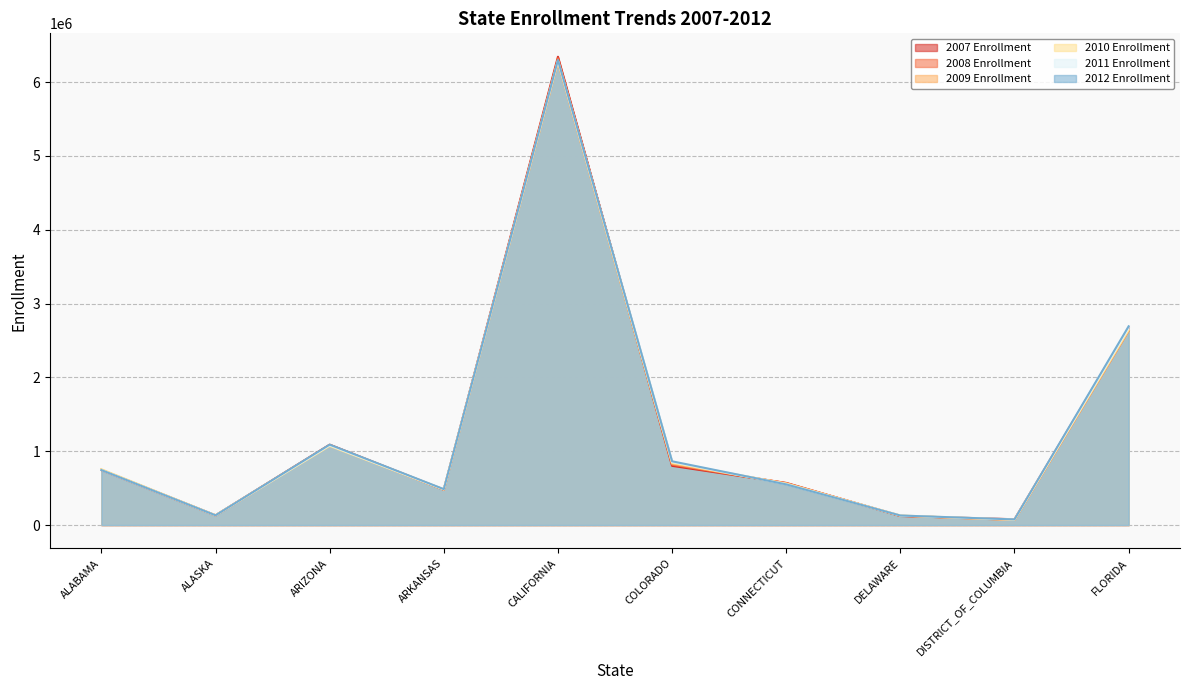

Reading right to left, what are all the values shown in this chart?

2007 Enrollment: 2666811	78422	122574	570626	801867	6343471	479016	1087447	131029	744865
2008 Enrollment: 2631020	68681	125430	567198	818443	6322528	478965	1087817	130662	745668
2009 Enrollment: 2634522	69433	126801	563968	832368	6263438	480559	1077831	131661	748889
2010 Enrollment: 2643347	71284	129403	560546	843316	6289578	482114	1071751	132104	755552
2011 Enrollment: 2668156	73911	128946	554437	854265	6287834	483114	1080319	131167	744621
2012 Enrollment: 2692162	76140	129026	550954	863561	6299451	486157	1089384	131489	744637